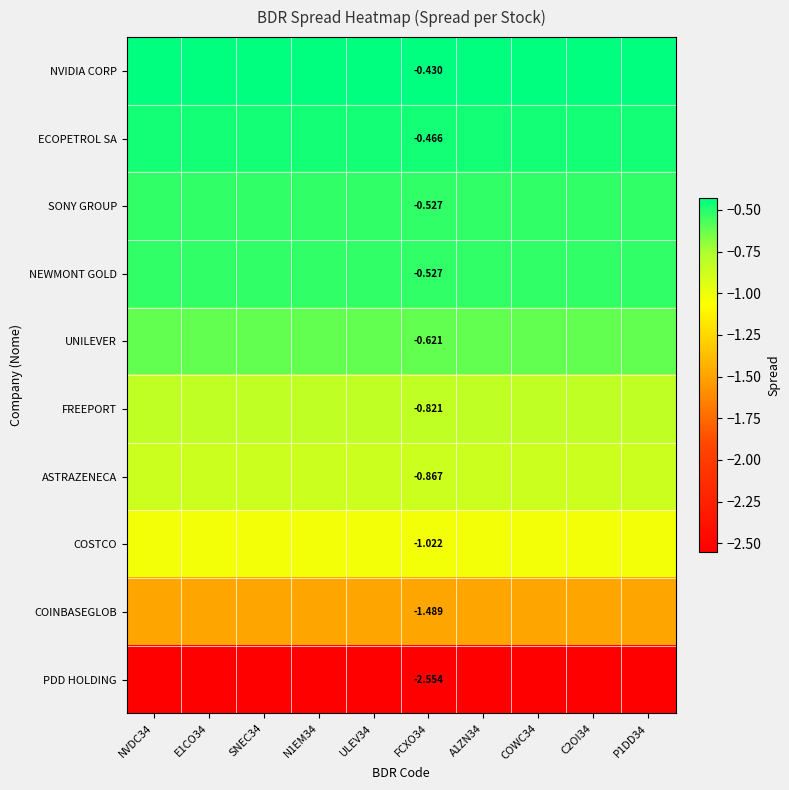

Is the value of NEWMONT GOLD at E1CO34 greater than the value of FREEPORT at COWC34?

Yes